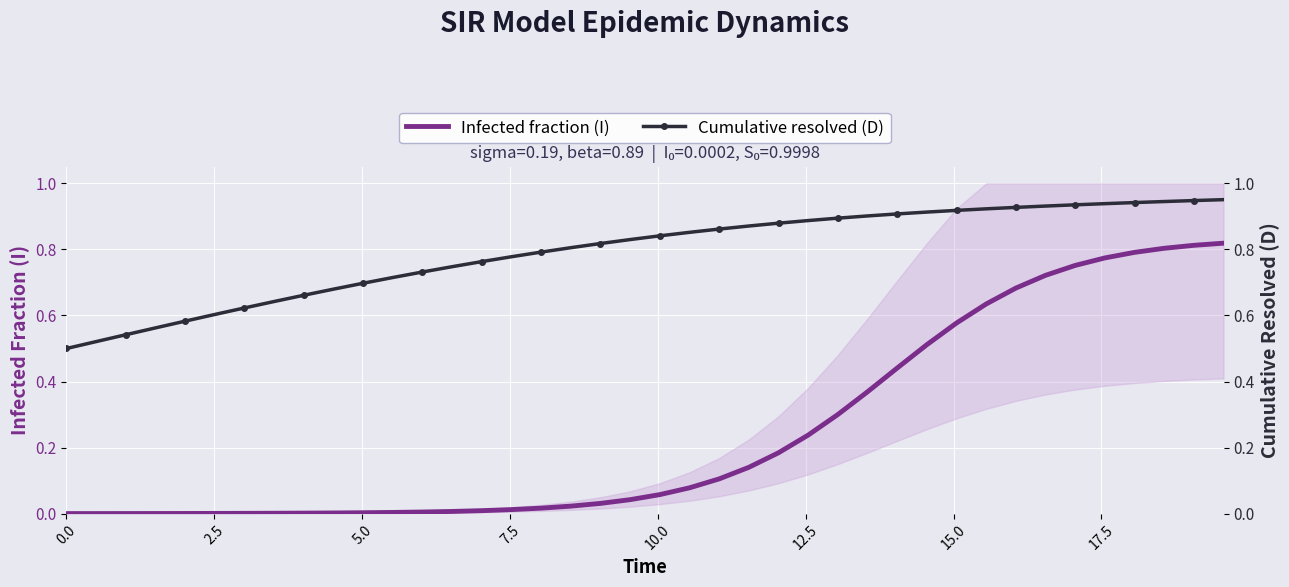

What are all the series names shown in the legend?

Infected fraction (I), Cumulative resolved (D)